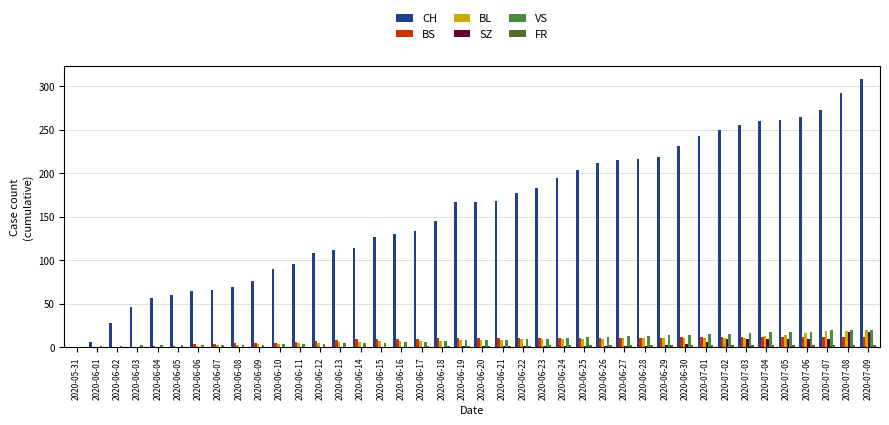

True or false: FR has a value of 2 at 2020-07-07.

True